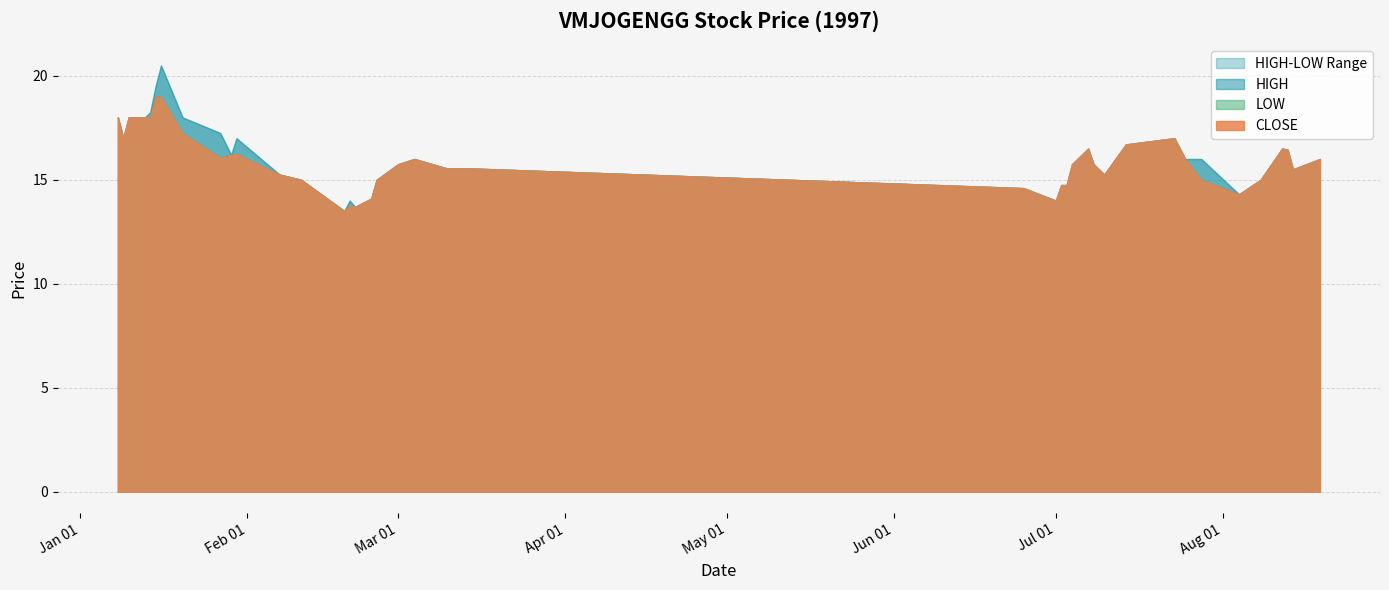

How many values in the CLOSE series are below 15?

9